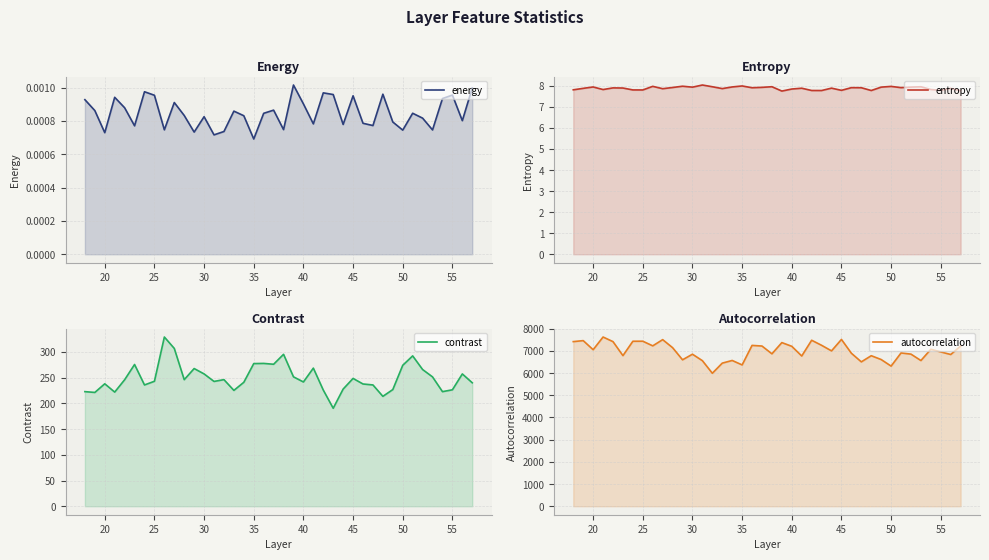

What is the difference between the maximum and minimum values in the autocorrelation series?

1631.8